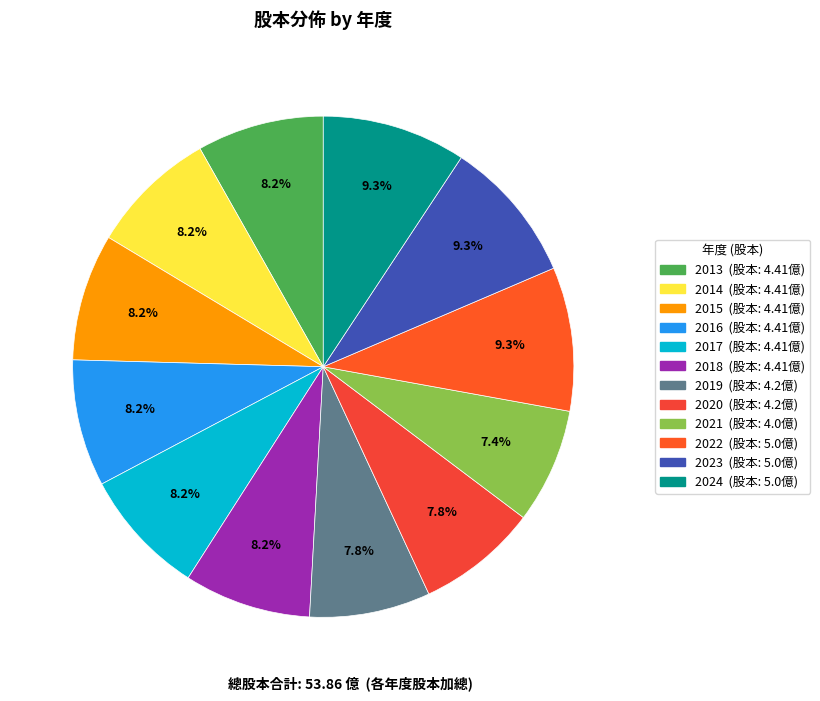

Which category has the smallest portion of the pie?

2021